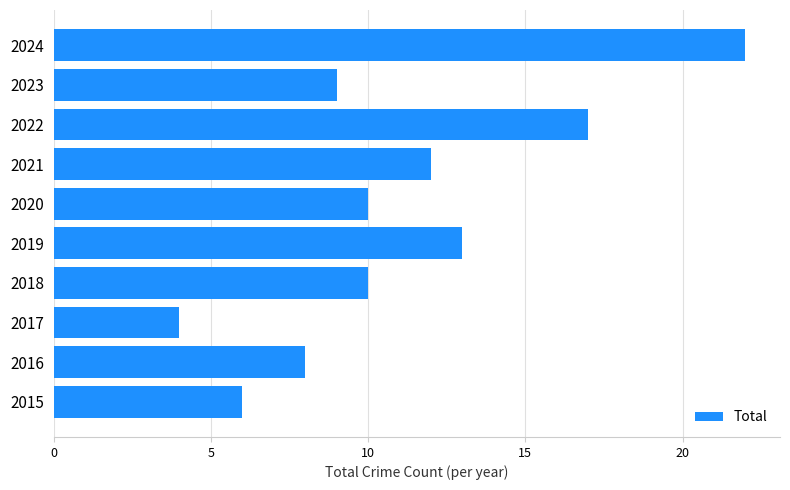

What is the maximum value shown in the chart?

22